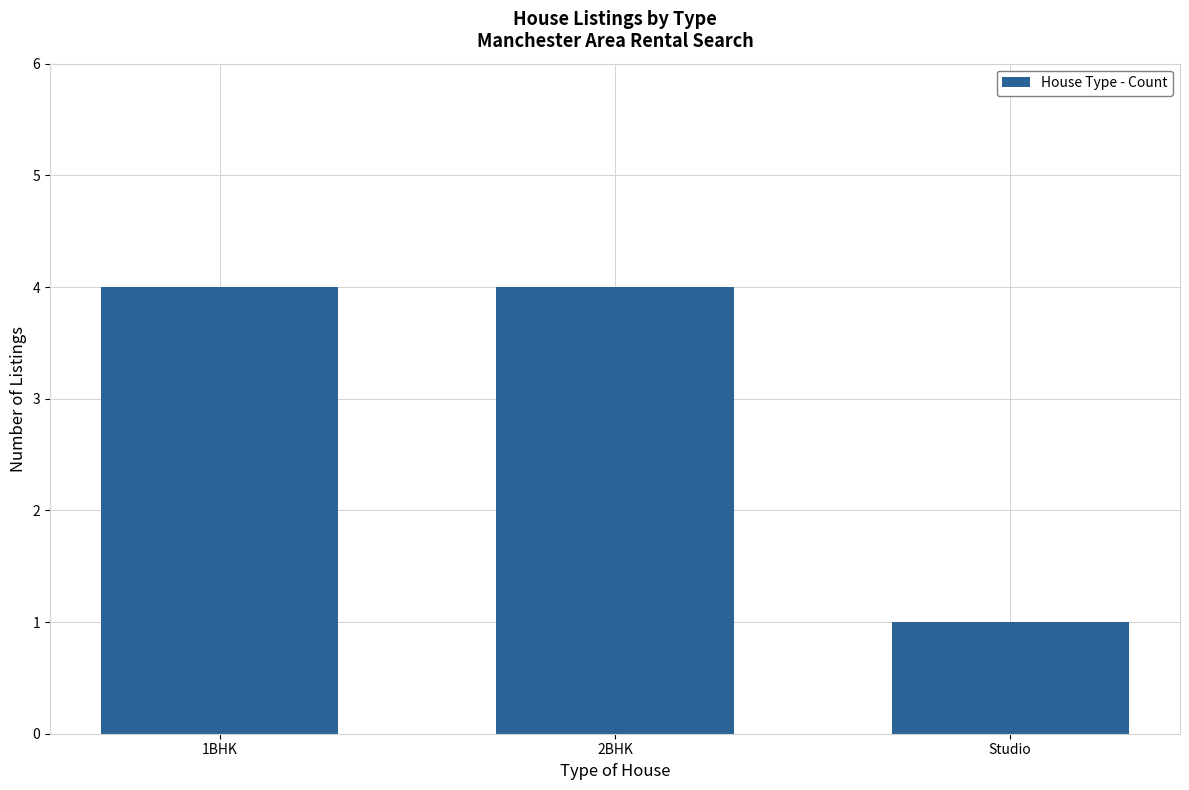

How many bars are there in total?

3